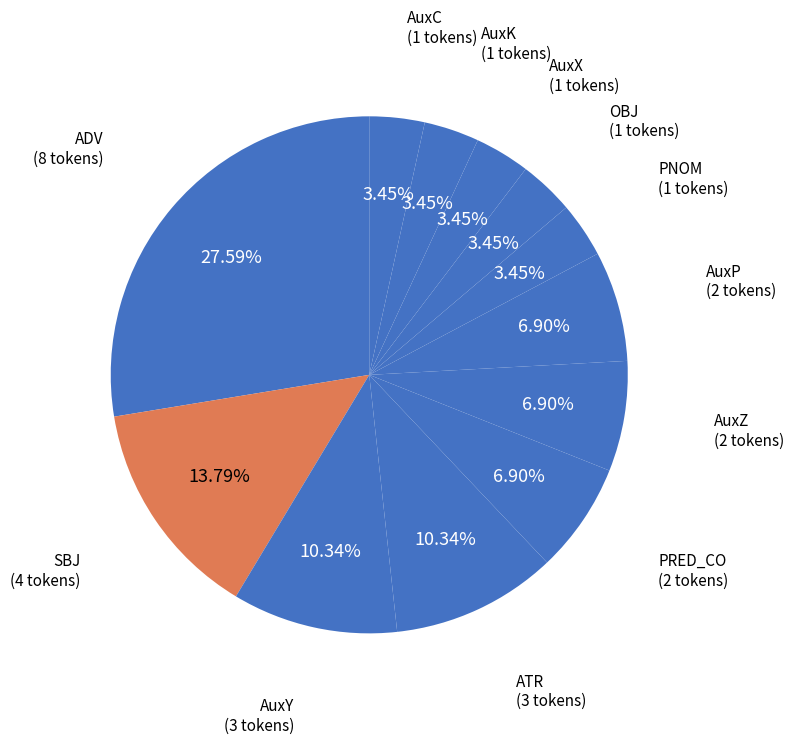

To the nearest percent, what is the average slice percentage?

8%